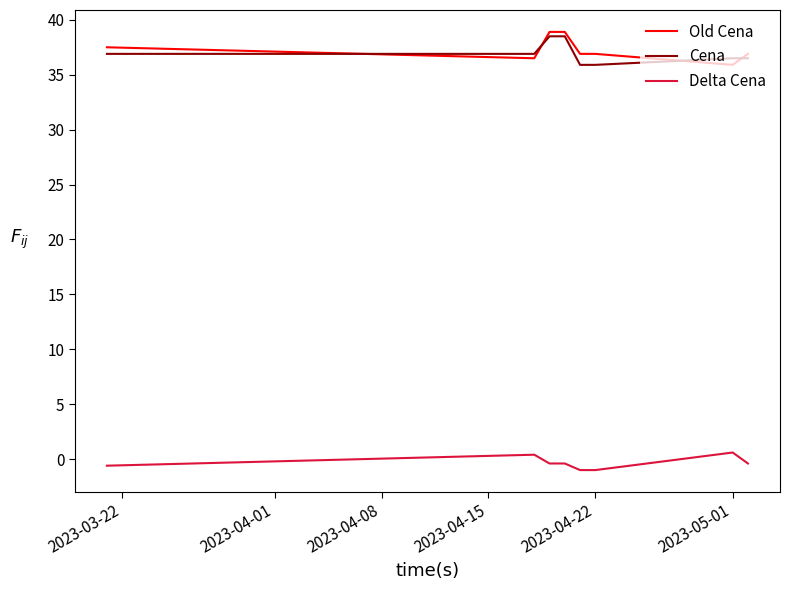

What is the difference between the maximum and minimum values in the Cena series?

2.6